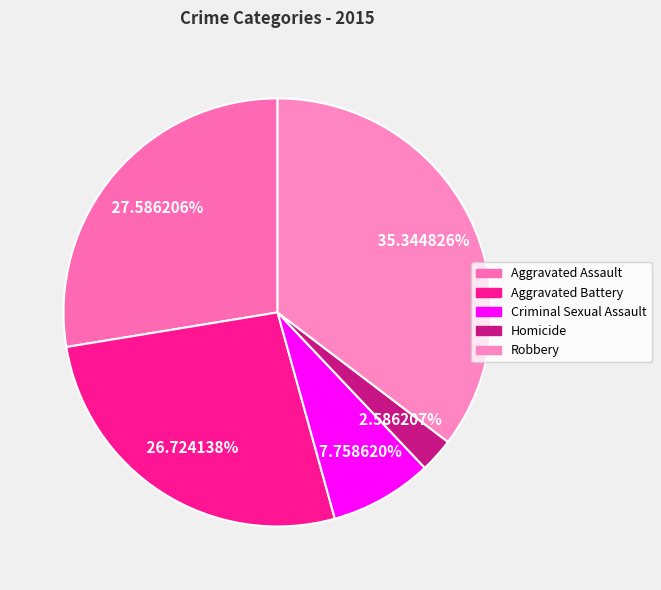

What portion of the pie excludes Criminal Sexual Assault?

92.2%